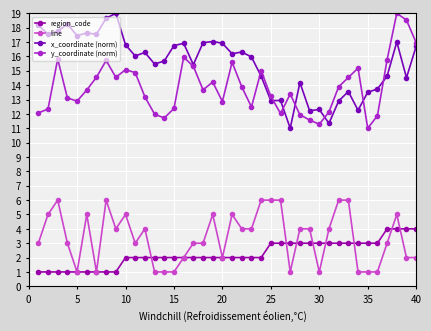

How many data points in line are less than 4?

20